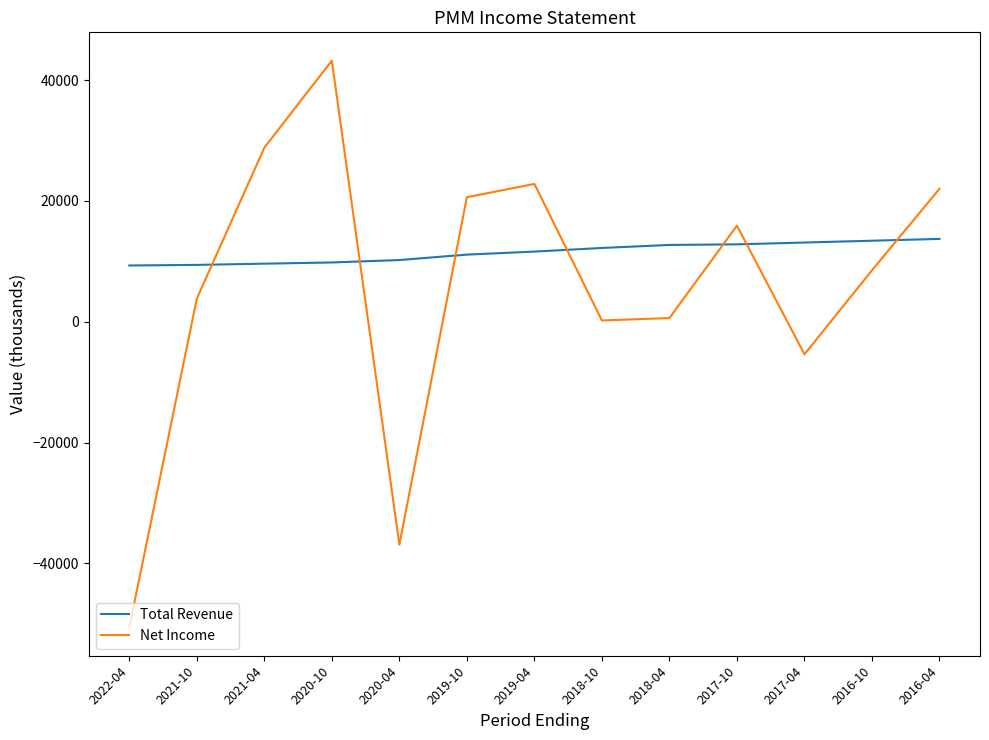

At which category is the sum across all series the highest?

2020-10